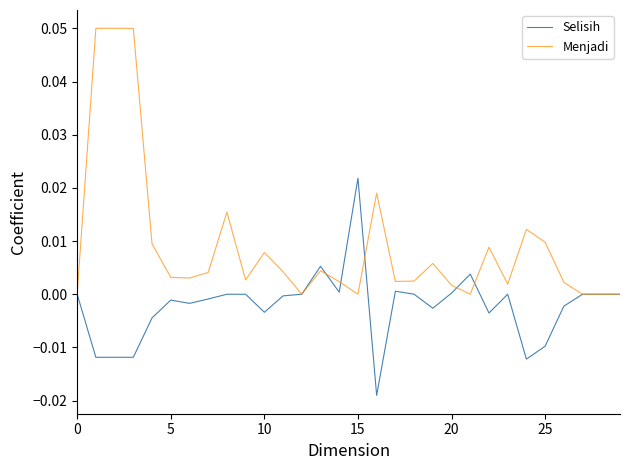

Rank the series by their maximum value, from highest to lowest.

Menjadi, Selisih